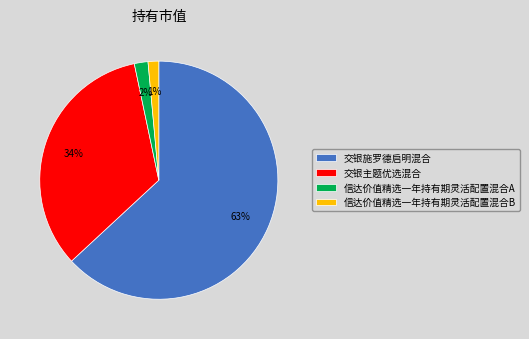

How many segments does this pie chart have?

4